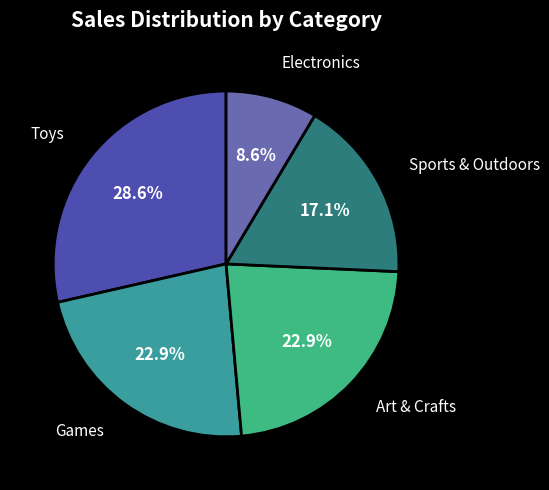

Does any single category account for the majority?

No